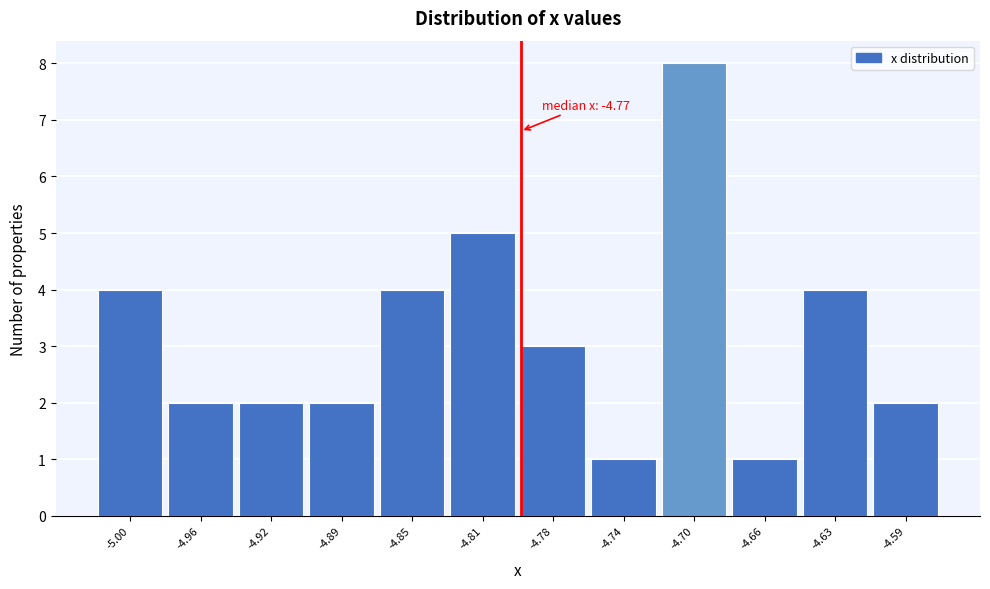

Reading left to right, transcribe all the data shown in this chart.

-5.00=4	-4.96=2	-4.92=2	-4.89=2	-4.85=4	-4.81=5	-4.78=3	-4.74=1	-4.70=8	-4.66=1	-4.63=4	-4.59=2